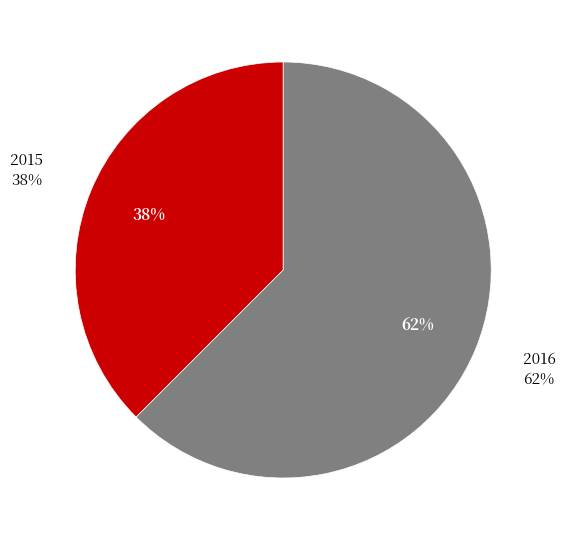

Rank the categories by value from highest to lowest.

2016, 2015